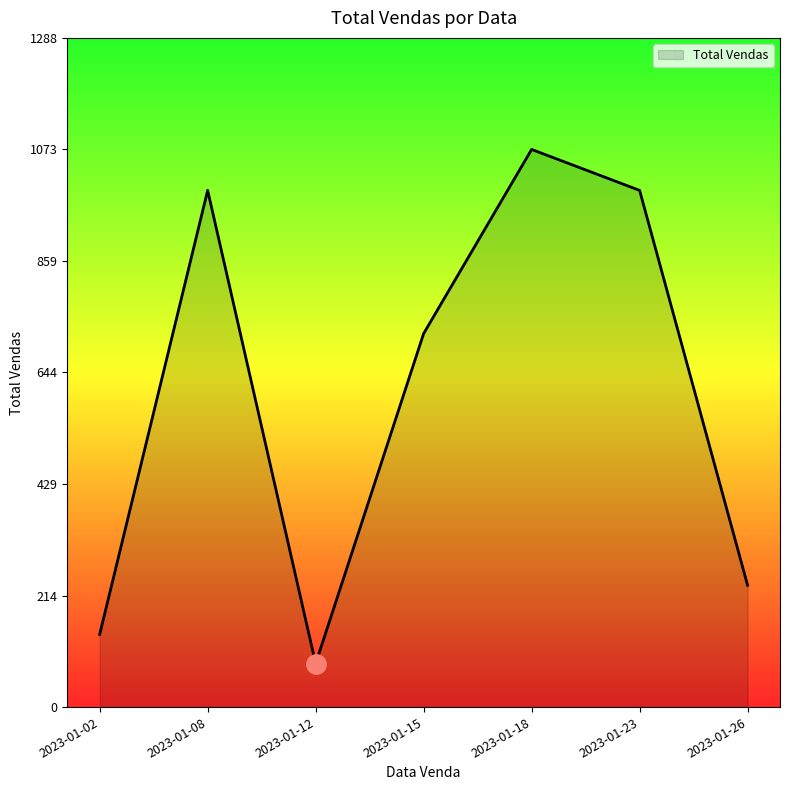

Approximately how many times larger is the value at 2023-01-08 compared to 2023-01-02?

7.1